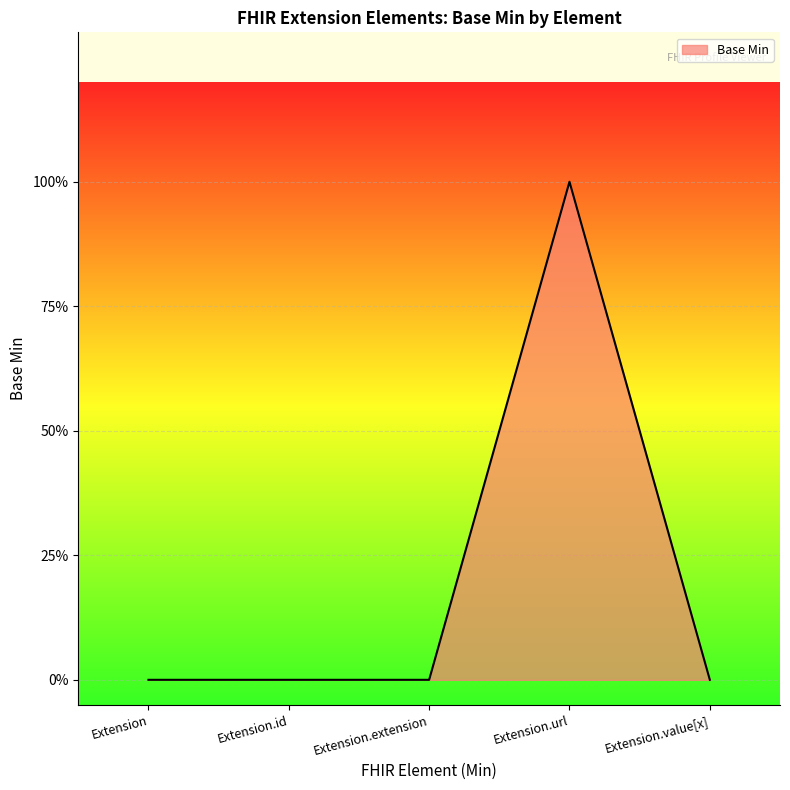

The value at Extension.url is 1. True or false?

False